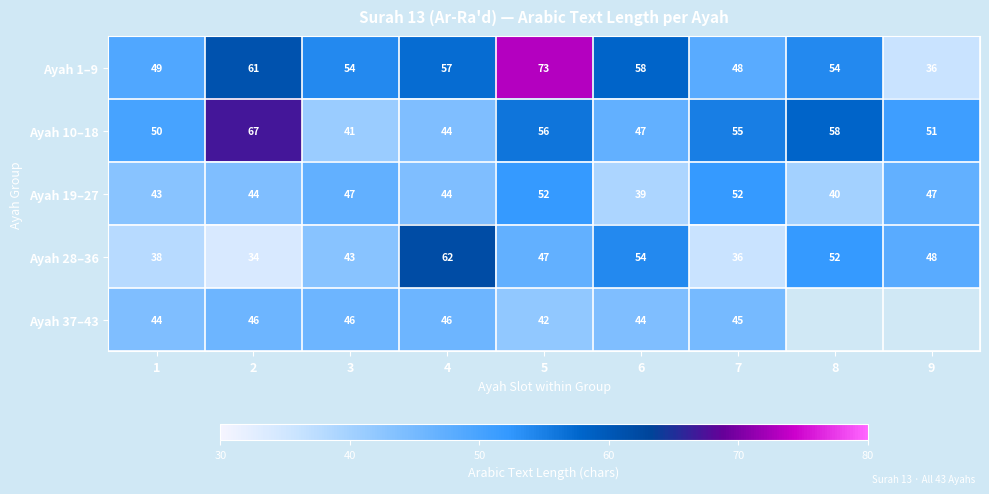

Read the Ayah 19–27 value at 6, to the nearest 5.

40